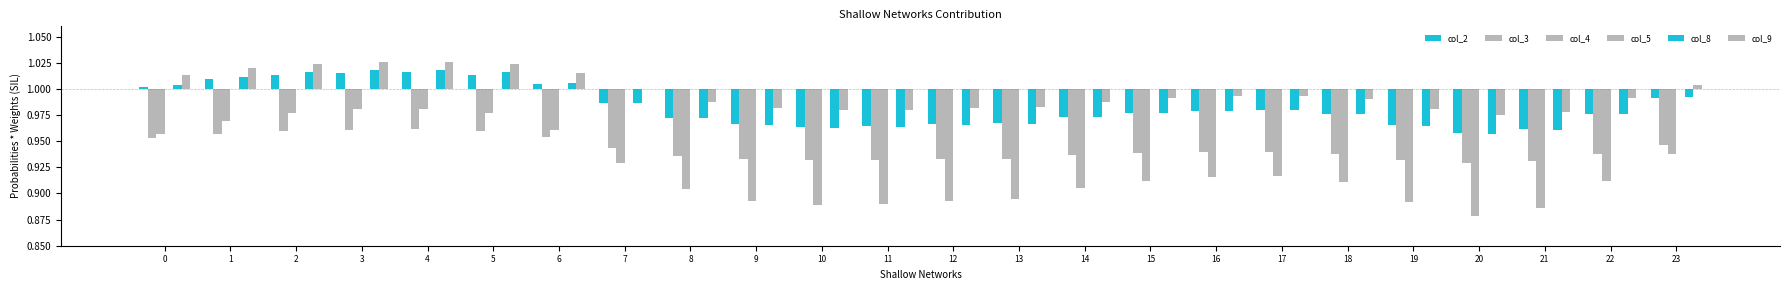

What is the difference between the maximum and minimum values in the col_9 series?

0.1